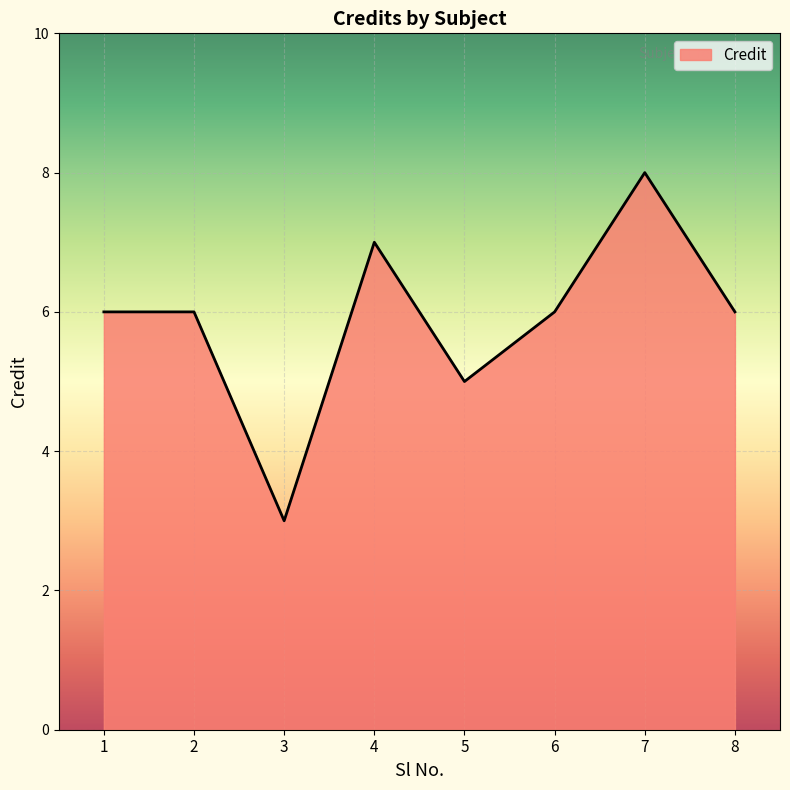

Reading left to right, extract all data points from this chart.

6	6	3	7	5	6	8	6